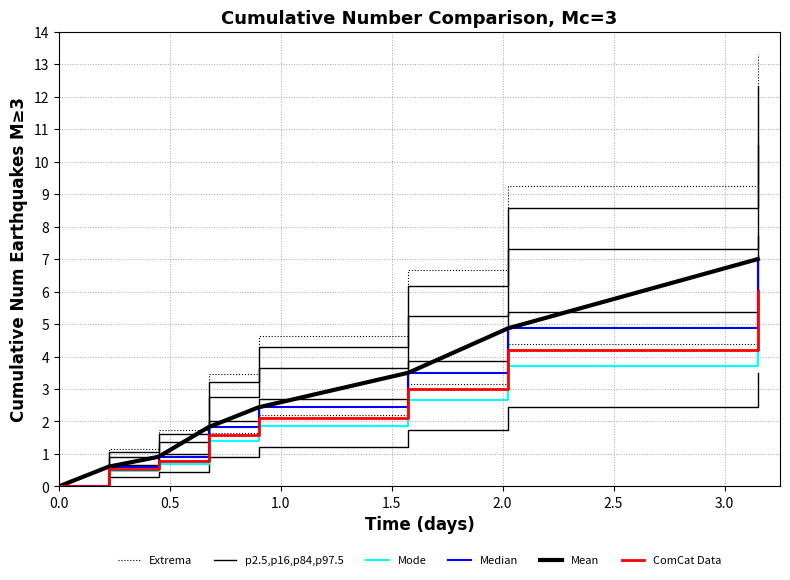

What is the total value across all series at 2.0?

12.2